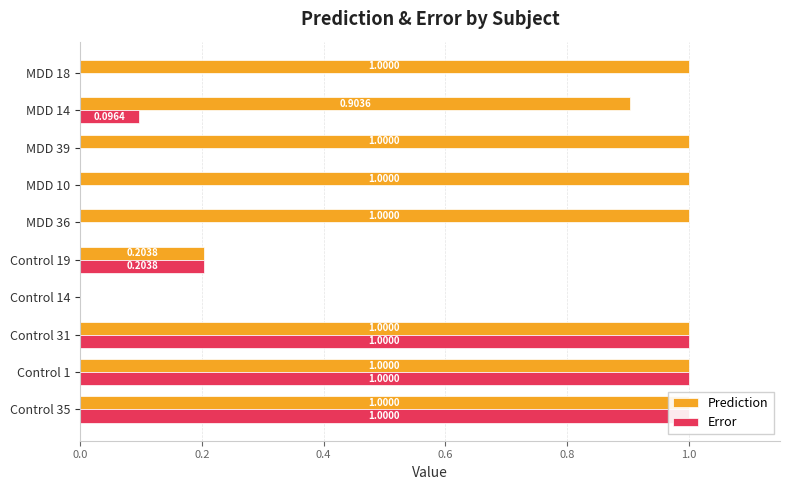

Are the bars horizontal?

Yes